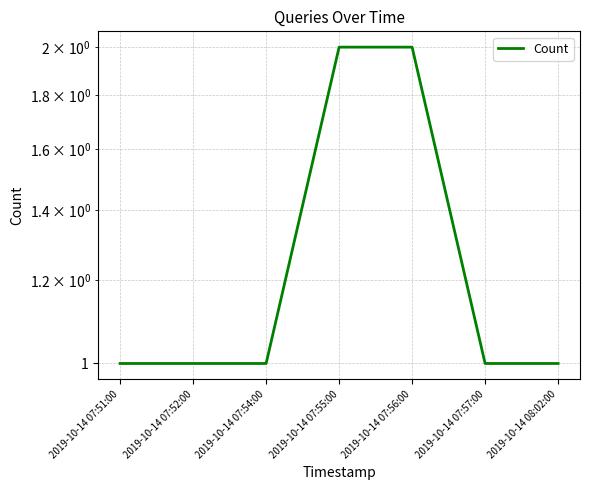

Is it true that the value at 2019-10-14 07:56:00 is 2?

True